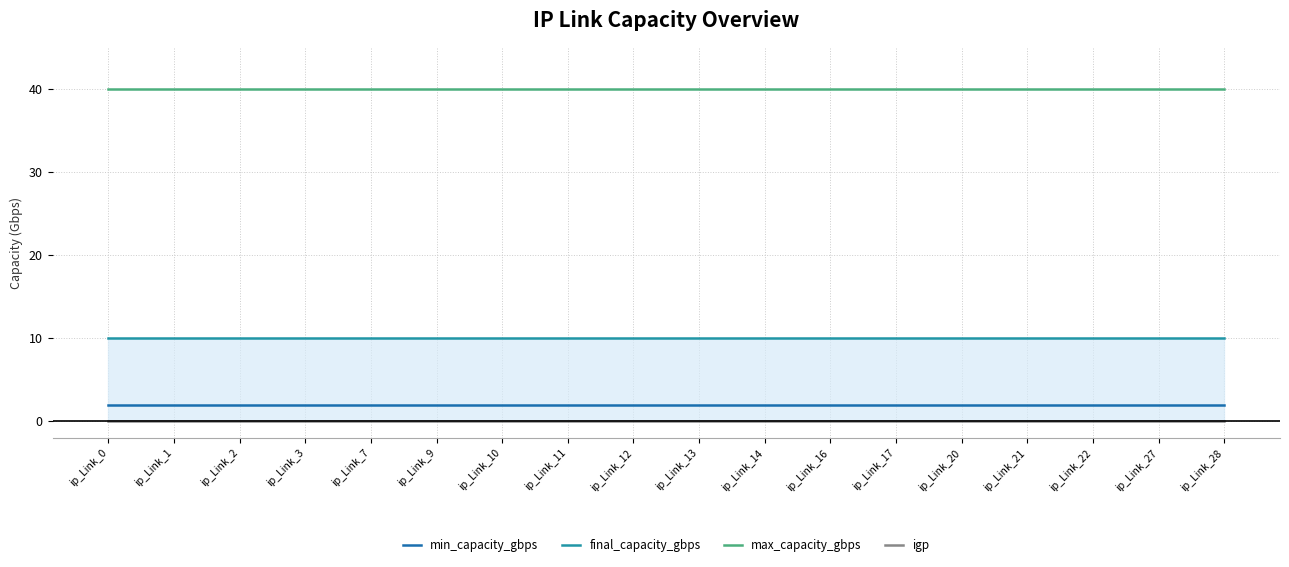

Reading left to right, list all the values displayed in this chart.

min_capacity_gbps: 2	2	2	2	2	2	2	2	2	2	2	2	2	2	2	2	2	2
final_capacity_gbps: 10	10	10	10	10	10	10	10	10	10	10	10	10	10	10	10	10	10
max_capacity_gbps: 40	40	40	40	40	40	40	40	40	40	40	40	40	40	40	40	40	40
igp: 0	0	0	0	0	0	0	0	0	0	0	0	0	0	0	0	0	0